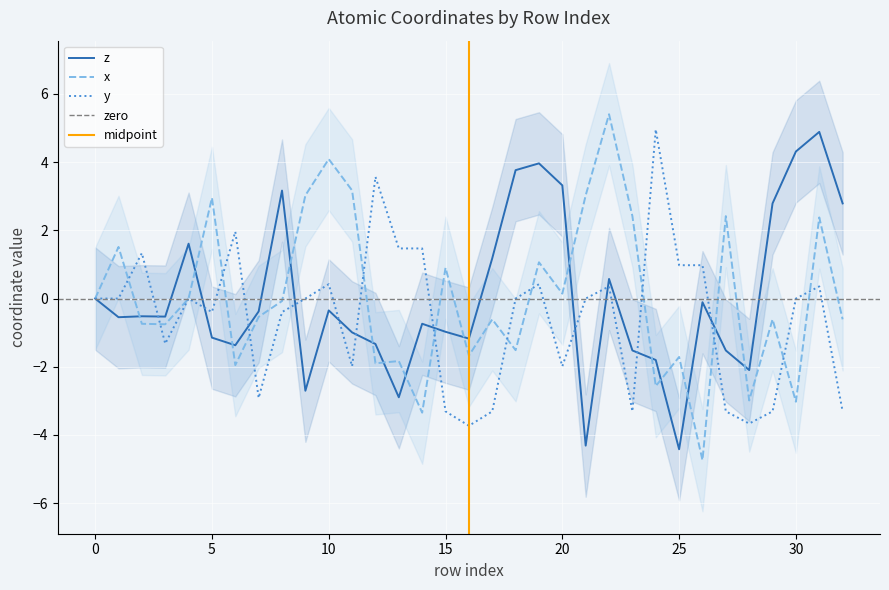

What is the total value across all series at 15?

-3.4